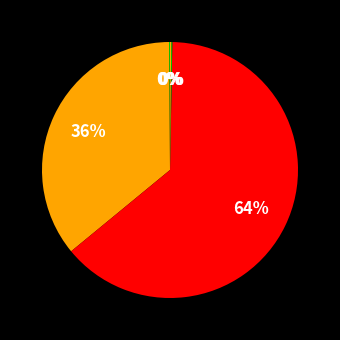

What is the largest slice in the pie chart?

SMAPE